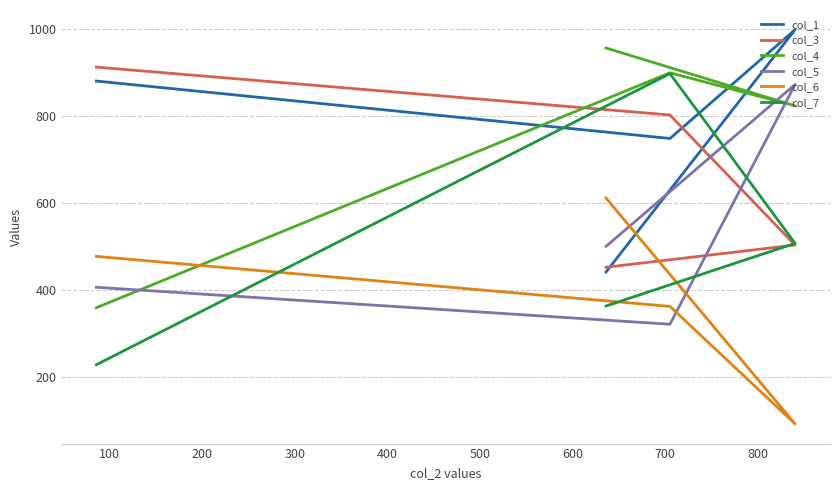

How many data points in col_6 are less than 477?

2